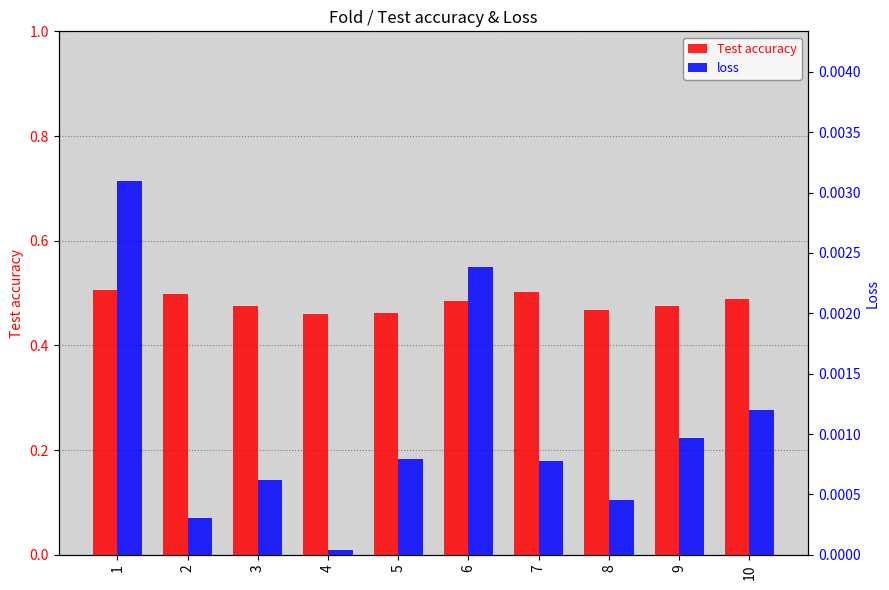

Which series has the largest total across all categories?

Test accuracy